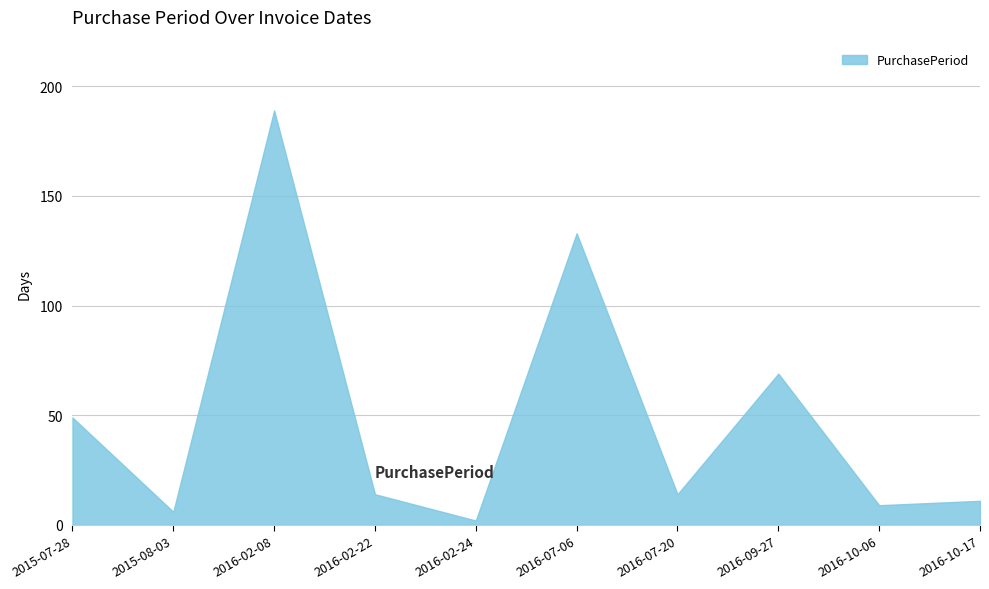

What is the change in value from 2016-02-08 to 2016-07-06?

-56